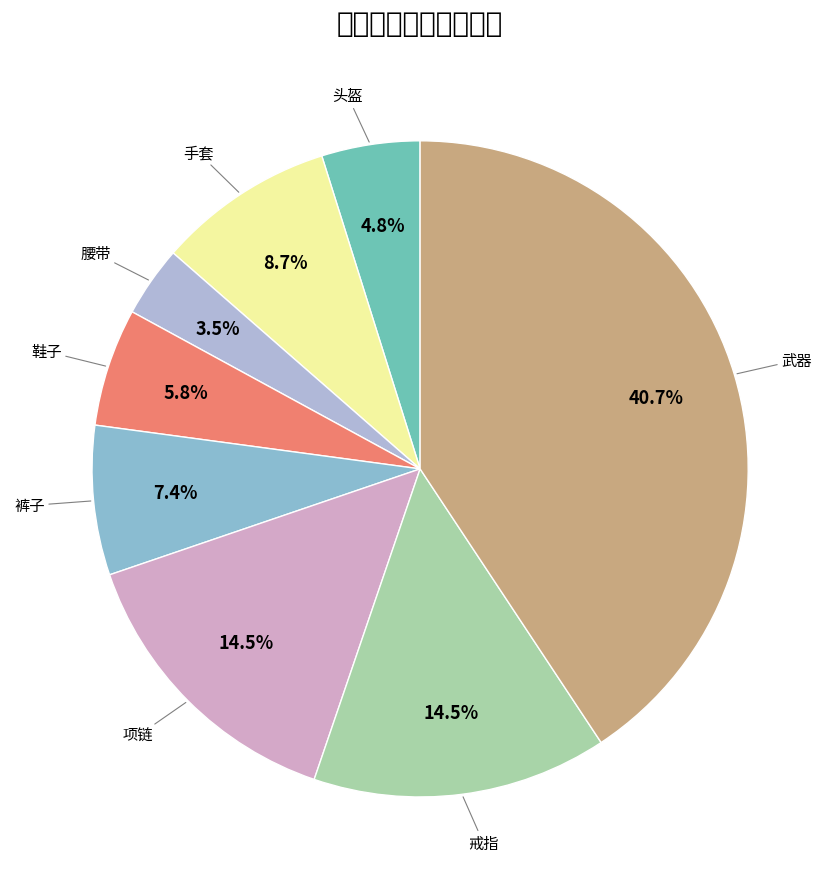

How many segments does this pie chart have?

8